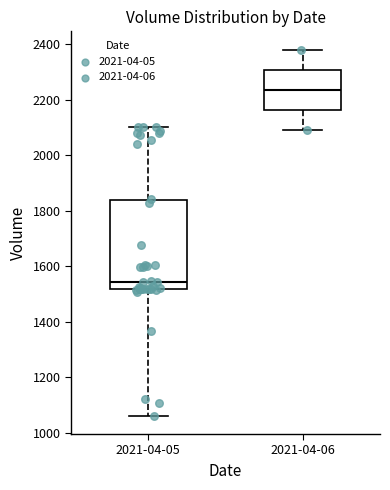

Which box has the lowest median line?

2021-04-05